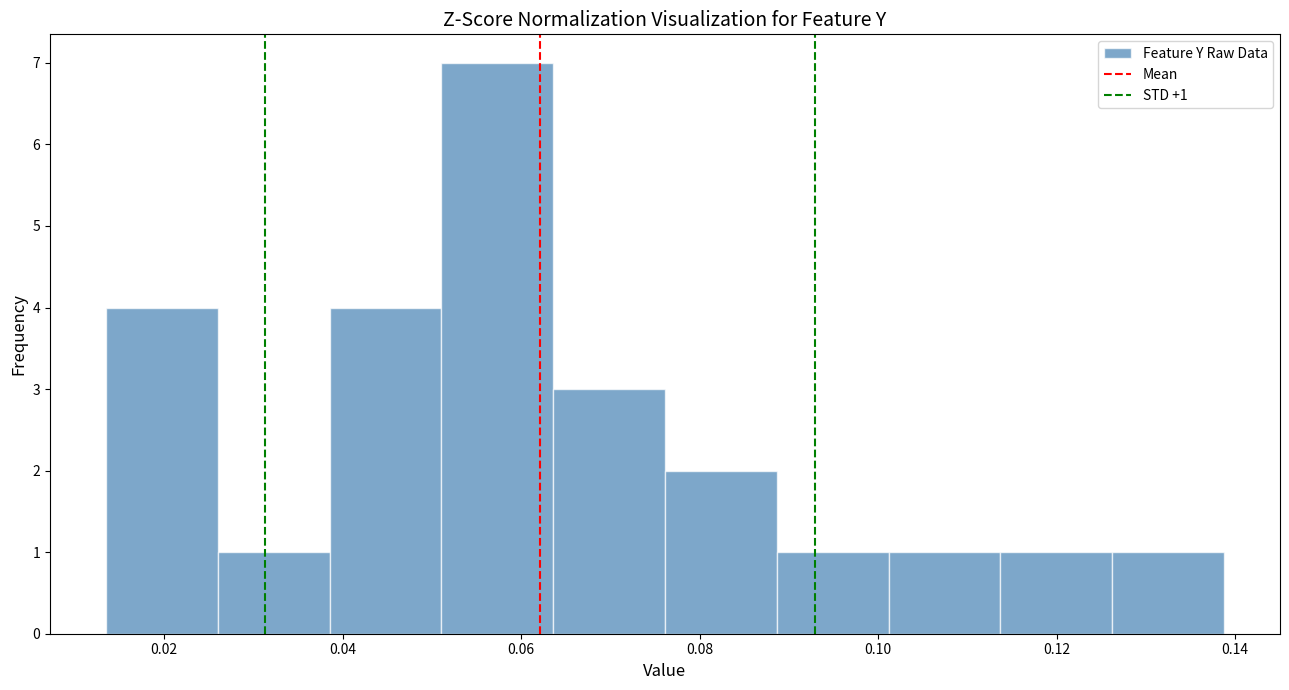

Which range on the x-axis has the tallest bar?

0.052 to 0.064